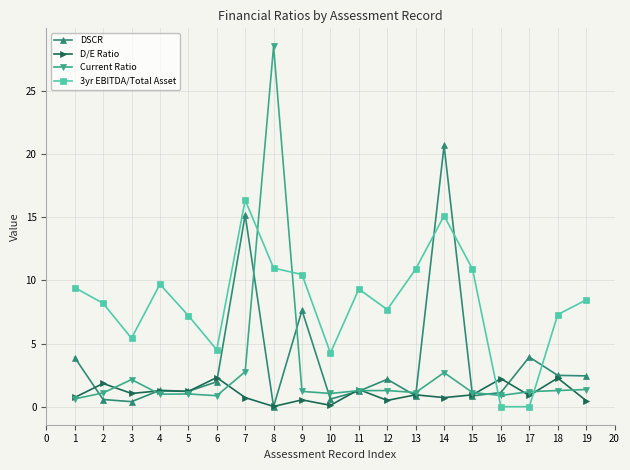

Is the value of 3yr EBITDA/Total Asset at 11 greater than the value of D/E Ratio at 3?

Yes